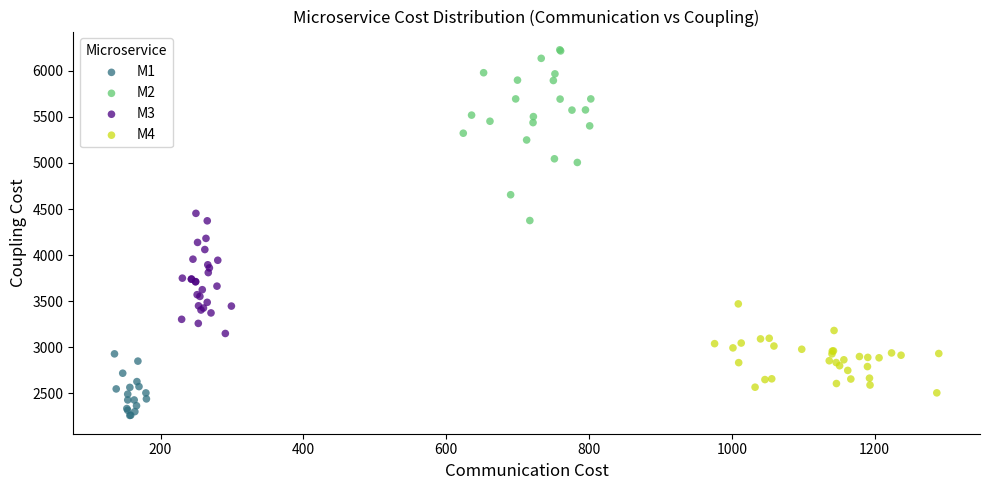

Which series reaches the maximum Y coordinate?

M2